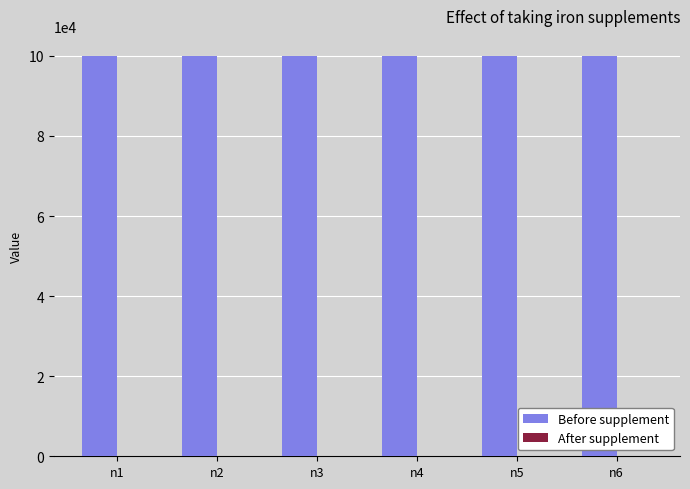

What is the sum of all Before supplement values?

600000.0